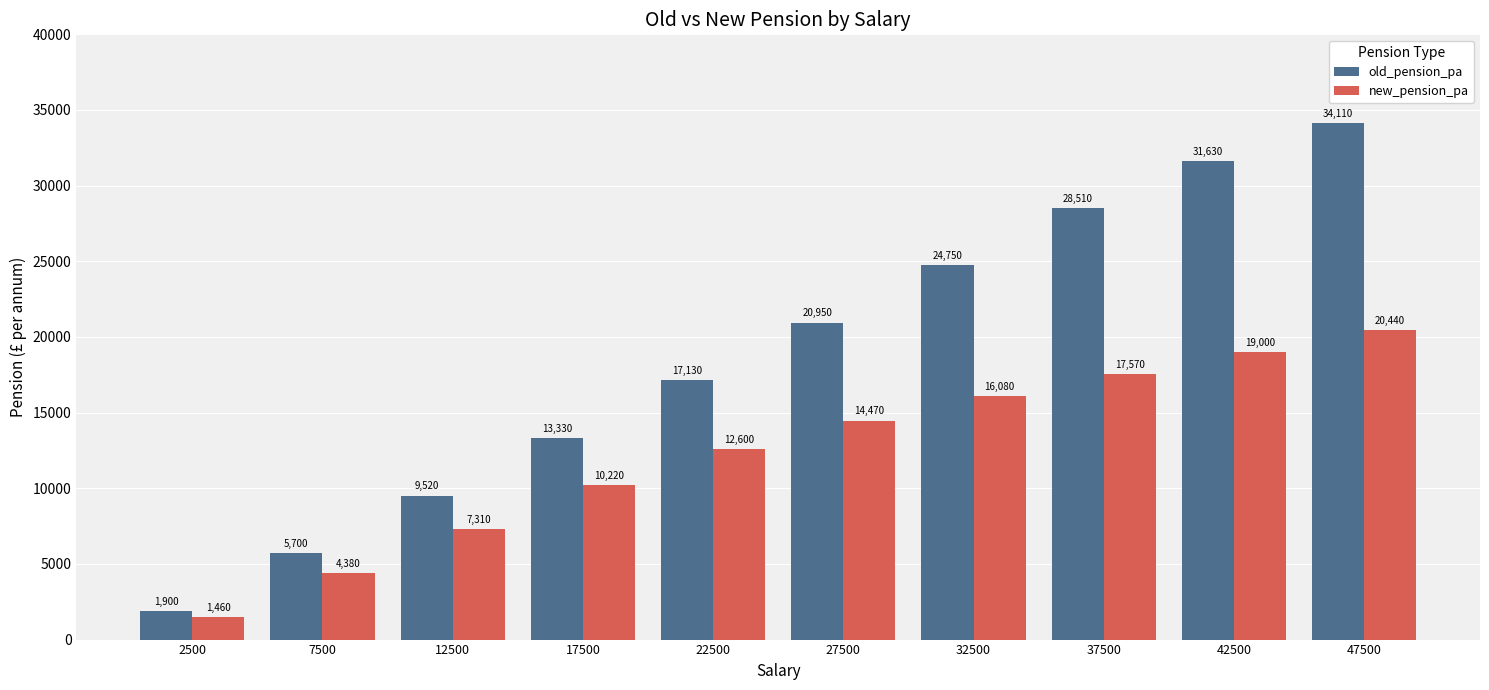

At 22500, list the series in order from smallest to largest.

new_pension_pa, old_pension_pa